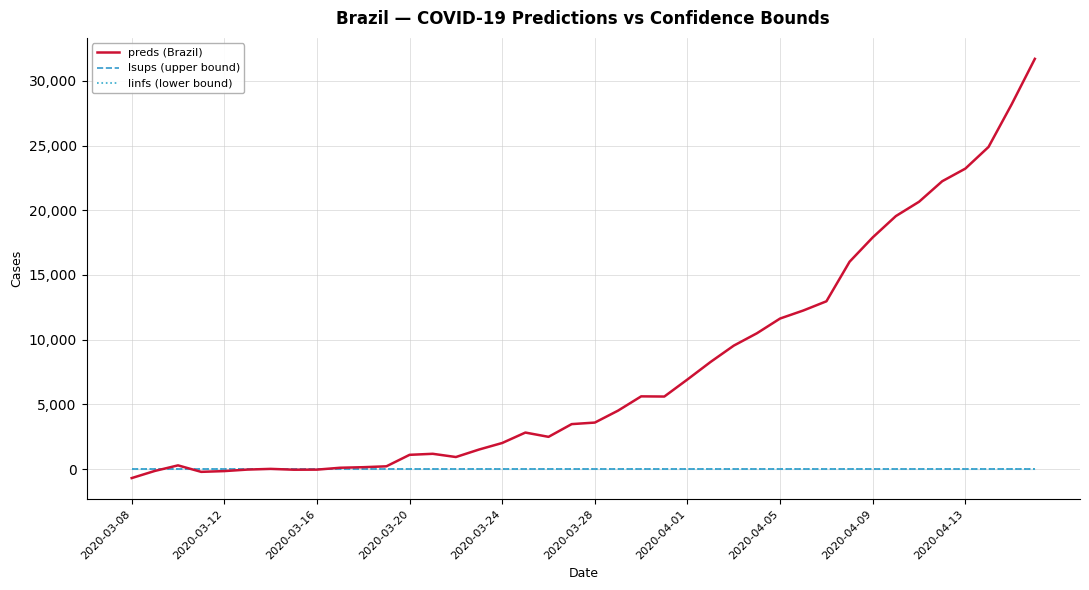

Which series has the widest spread of values?

preds (Brazil)